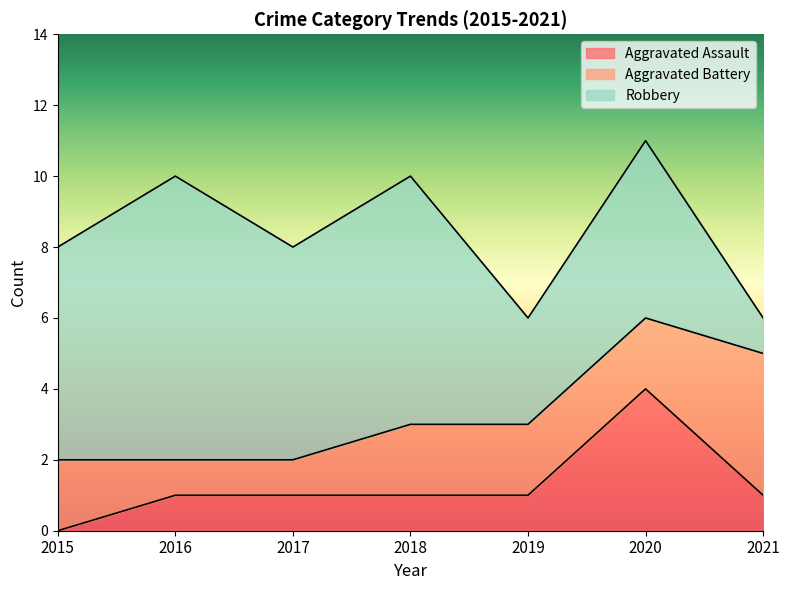

Reading left to right, extract all data points from this chart.

Aggravated Assault: 0	1	1	1	1	4	1
Aggravated Battery: 2	1	1	2	2	2	4
Robbery: 6	8	6	7	3	5	1